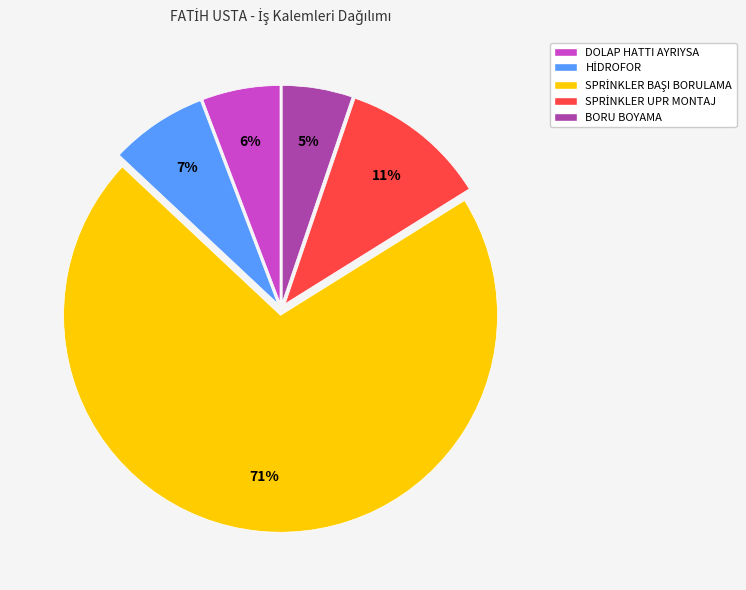

What is the smallest slice in the pie chart?

BORU BOYAMA